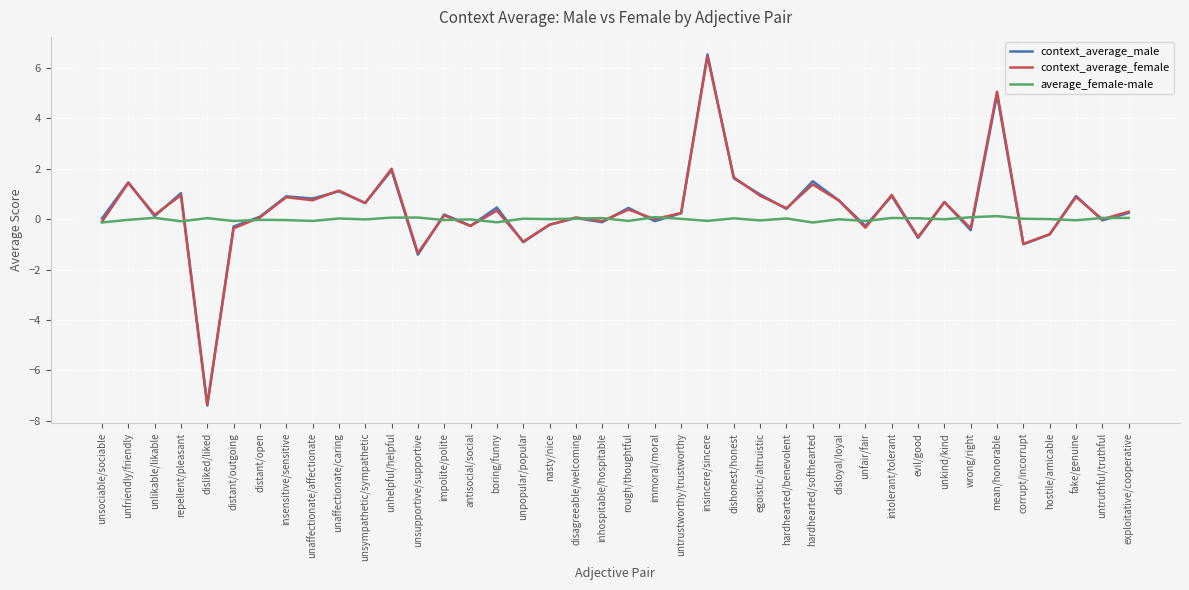

True or false: context_average_male has a value of 0.7 at disloyal/loyal.

True